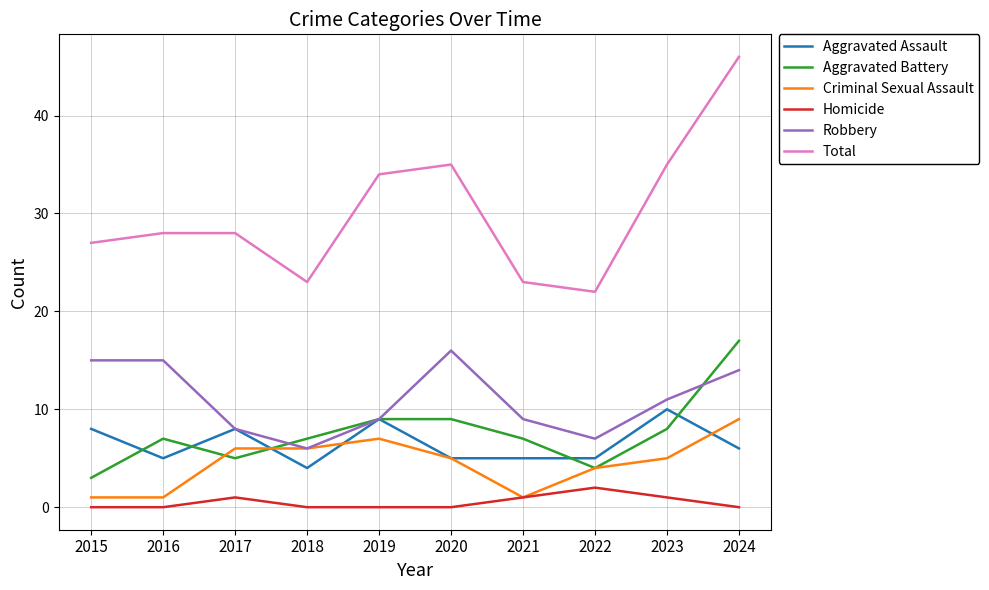

What is the difference between the highest and lowest values at 2016?

28